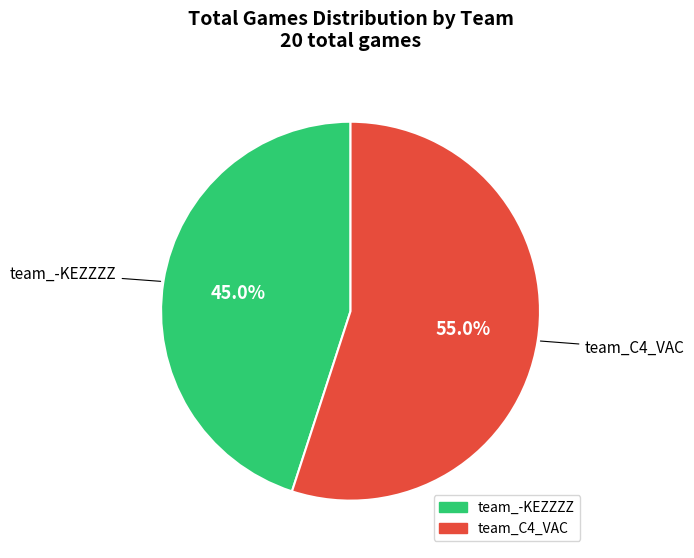

Does team_-KEZZZZ represent more than half of the total?

No